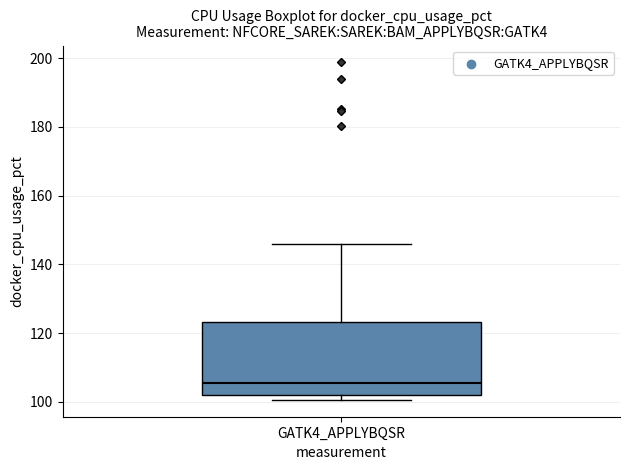

Where does the median line of the box for GATK4_APPLYBQSR sit on the y-axis? The values are not printed on the chart, so give them approximately, as read against the axis.

106